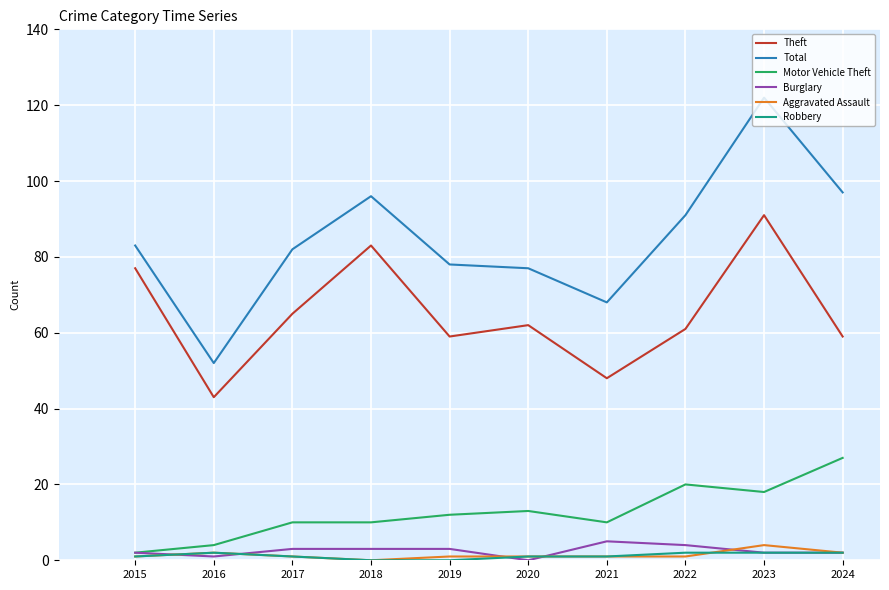

True or false: Theft and Aggravated Assault cross at least once.

False